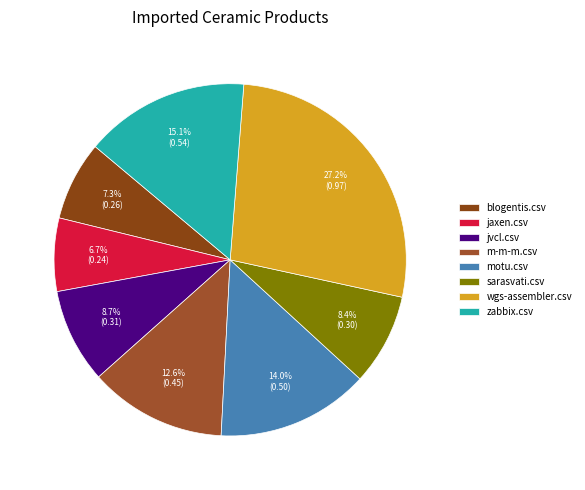

Which category has the smallest portion of the pie?

jaxen.csv